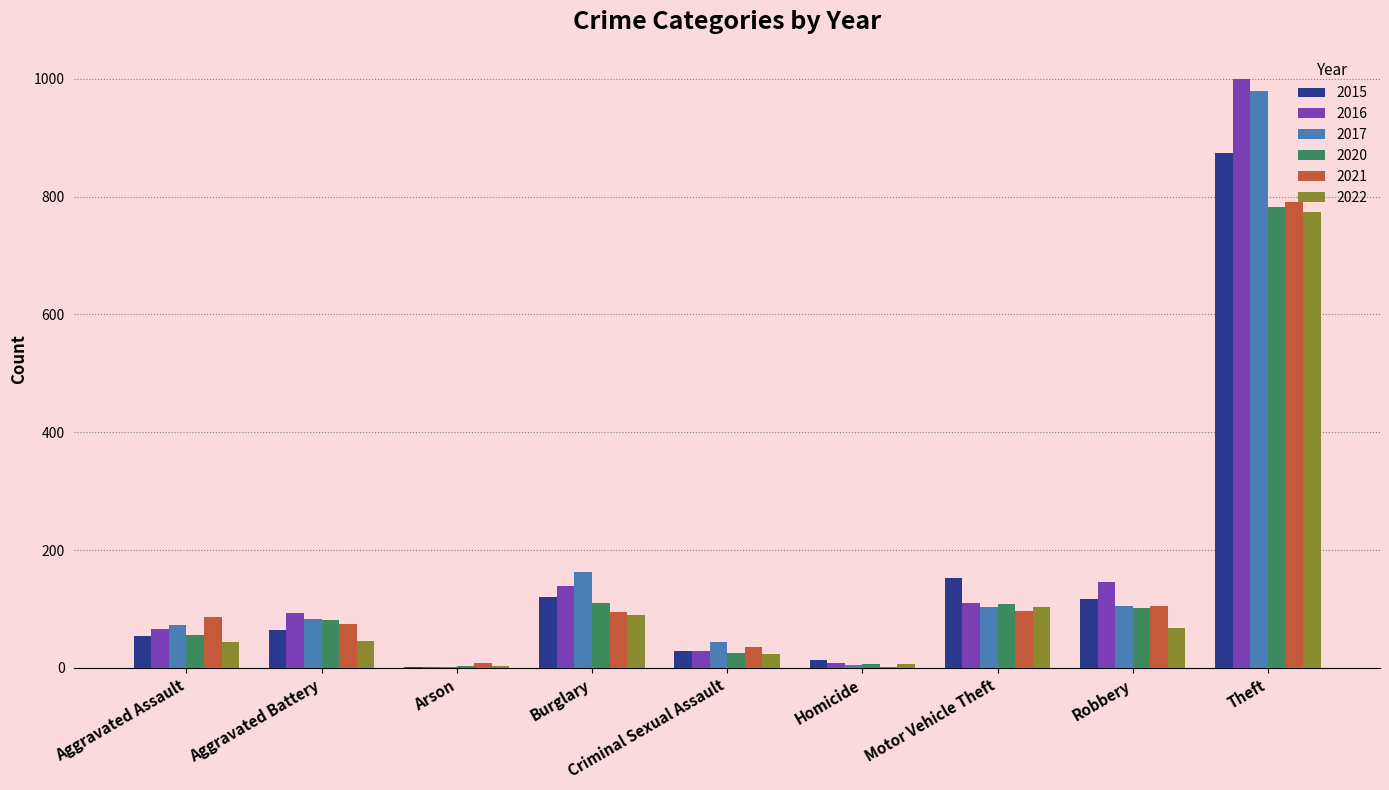

How many series are shown in this chart?

6